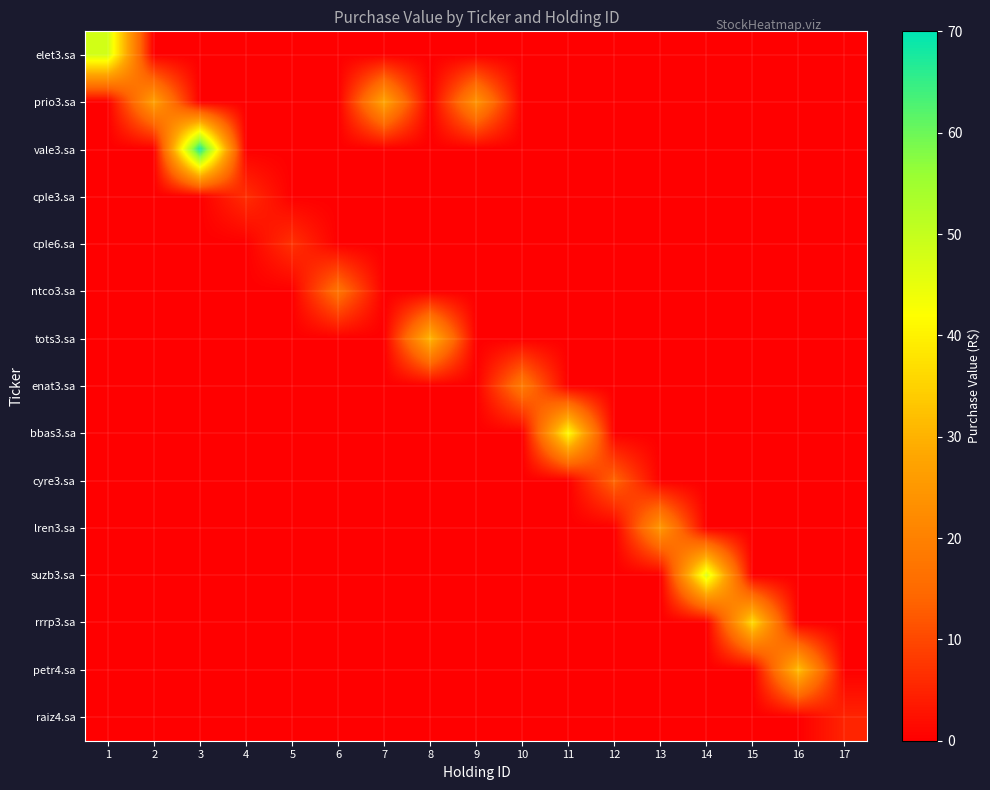

At how many categories does at least one series exceed 14?

14